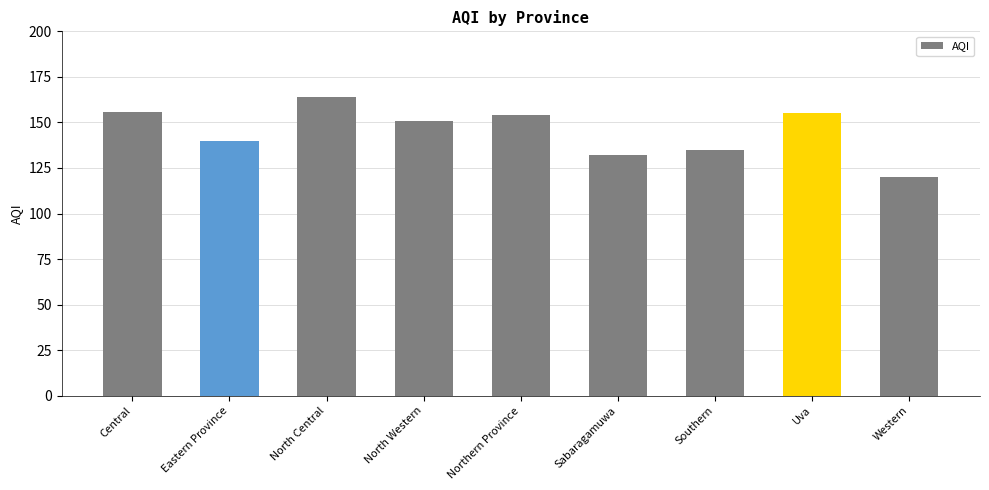

How many series are shown in this chart?

1